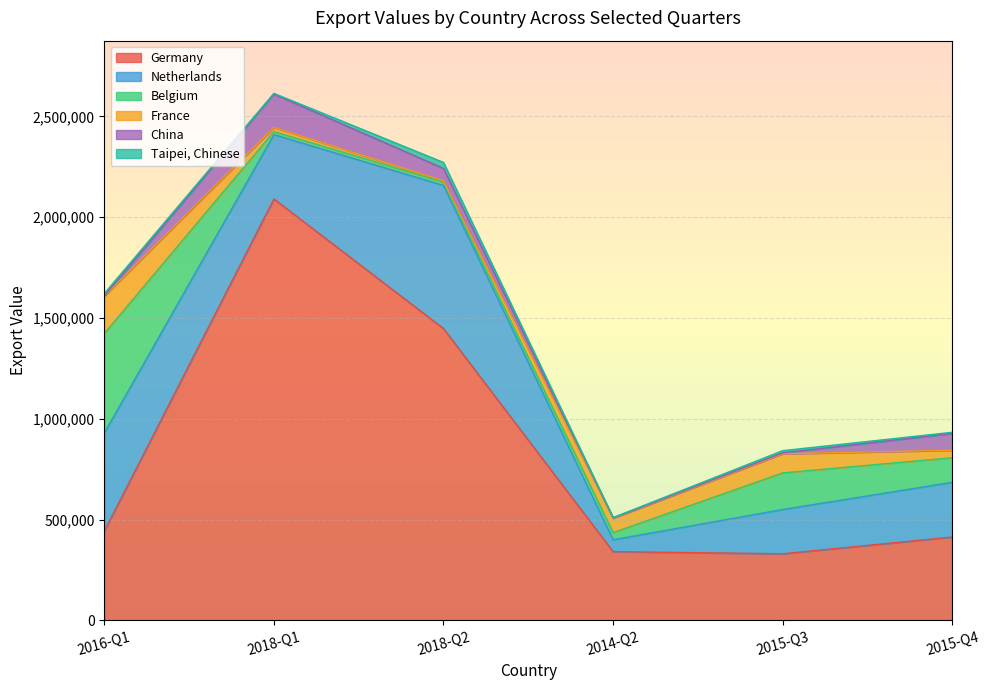

At Netherlands, list the series in order from largest to smallest.

Germany, Netherlands, China, France, Belgium, Taipei, Chinese